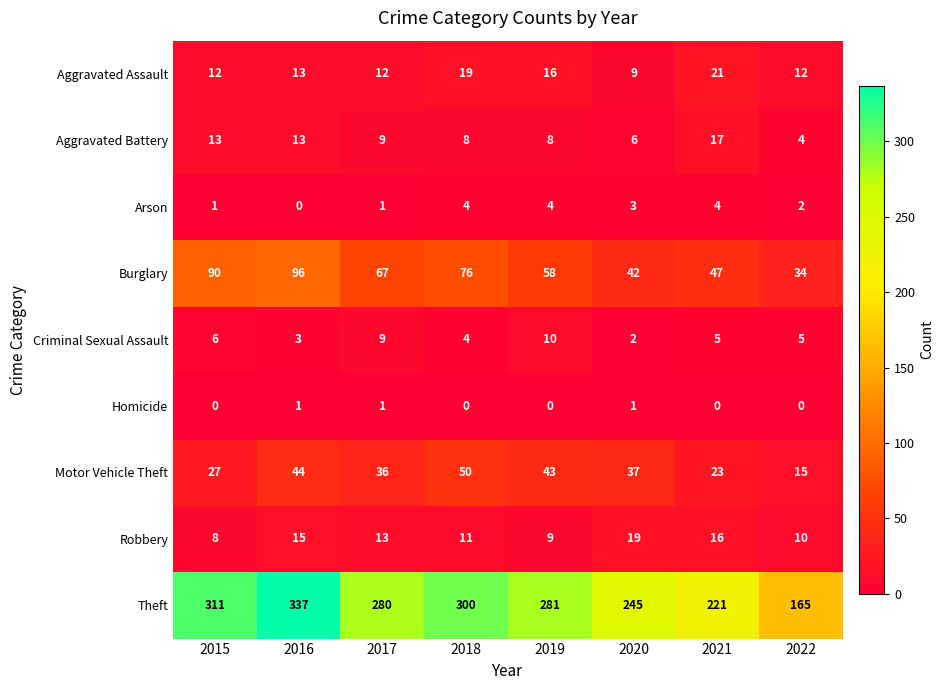

Where is Motor Vehicle Theft nearest to the value 32?

2017